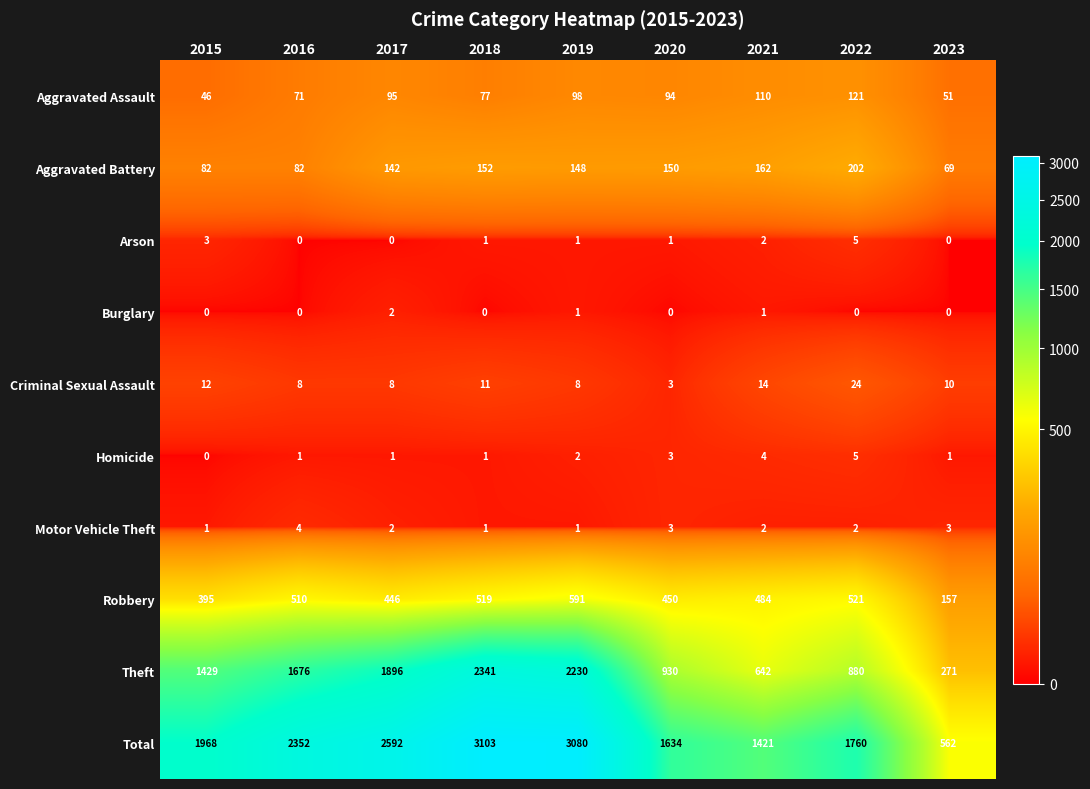

What is the total value across all series at 2021?

2842